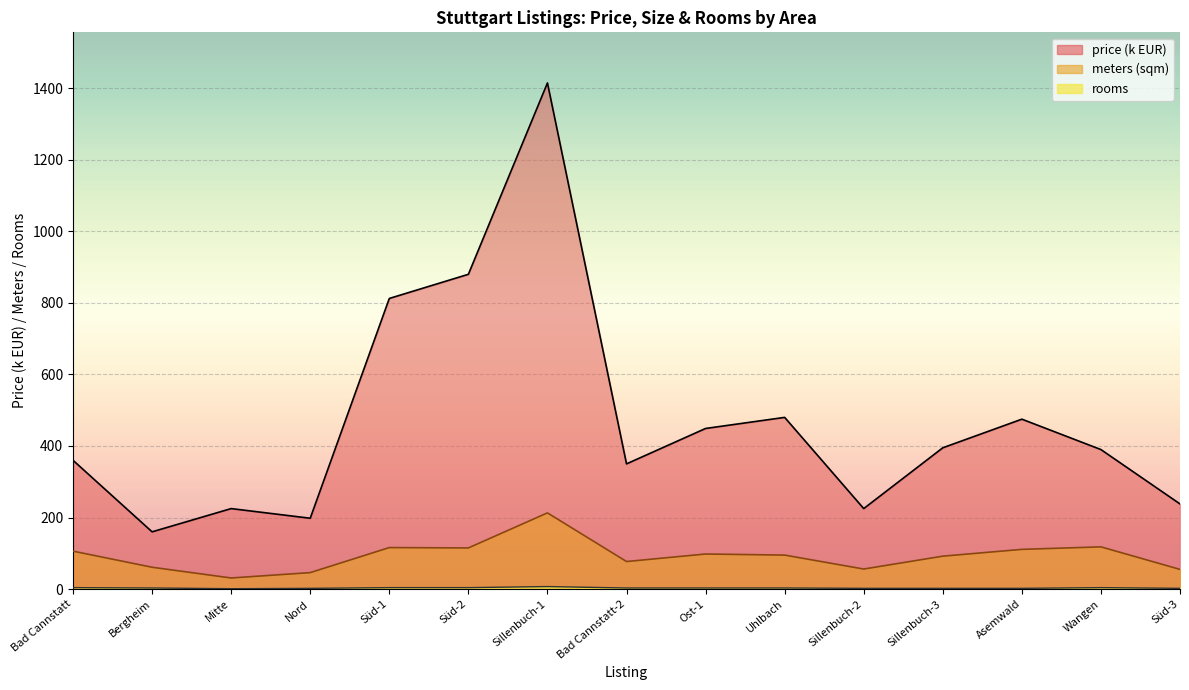

The avg_rooms series shows 2.0 at Nord. True or false?

True